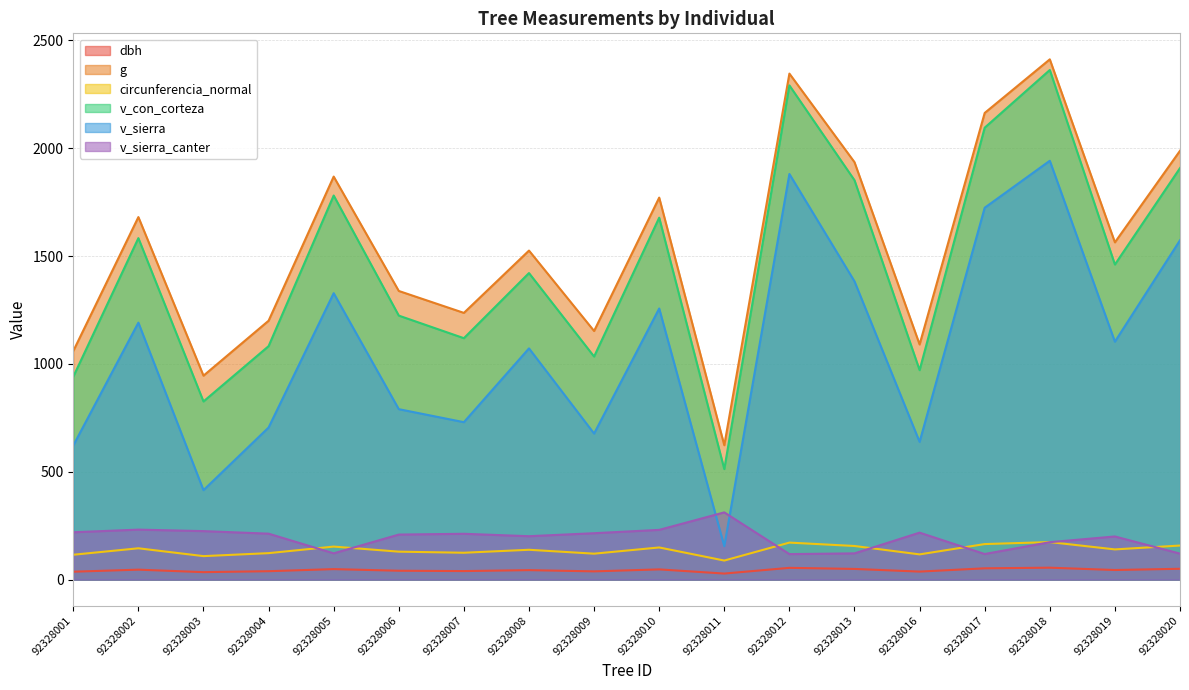

What value does the v_sierra_canter series have at 92328012?

118.4